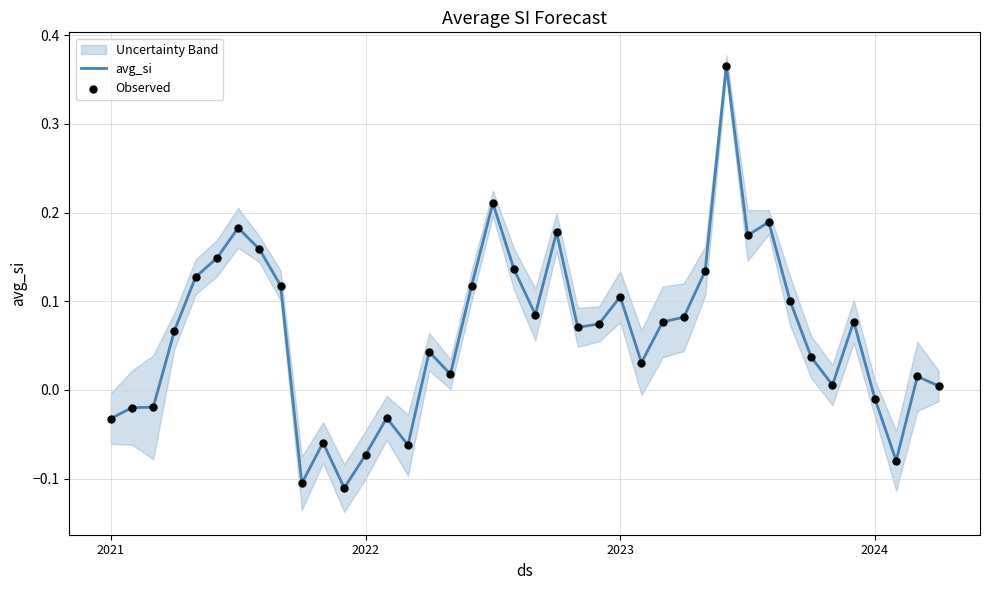

Is the value of Observed at 39 greater than the value of avg_si at 8?

No